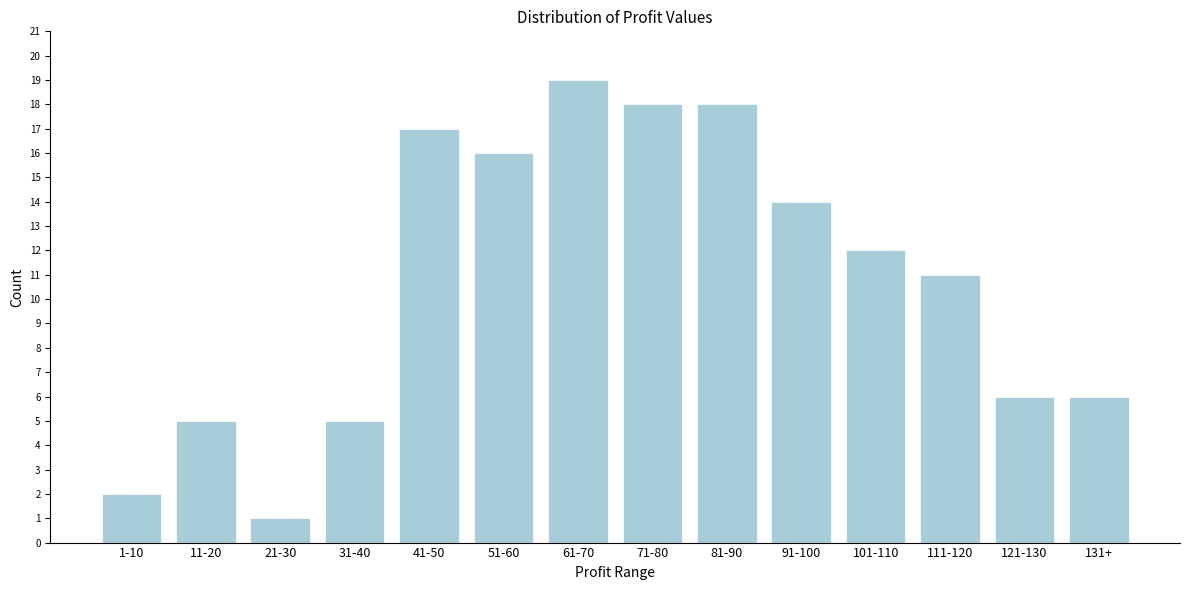

Reading right to left, what are all the values shown in this chart?

6	6	11	12	14	18	18	19	16	17	5	1	5	2